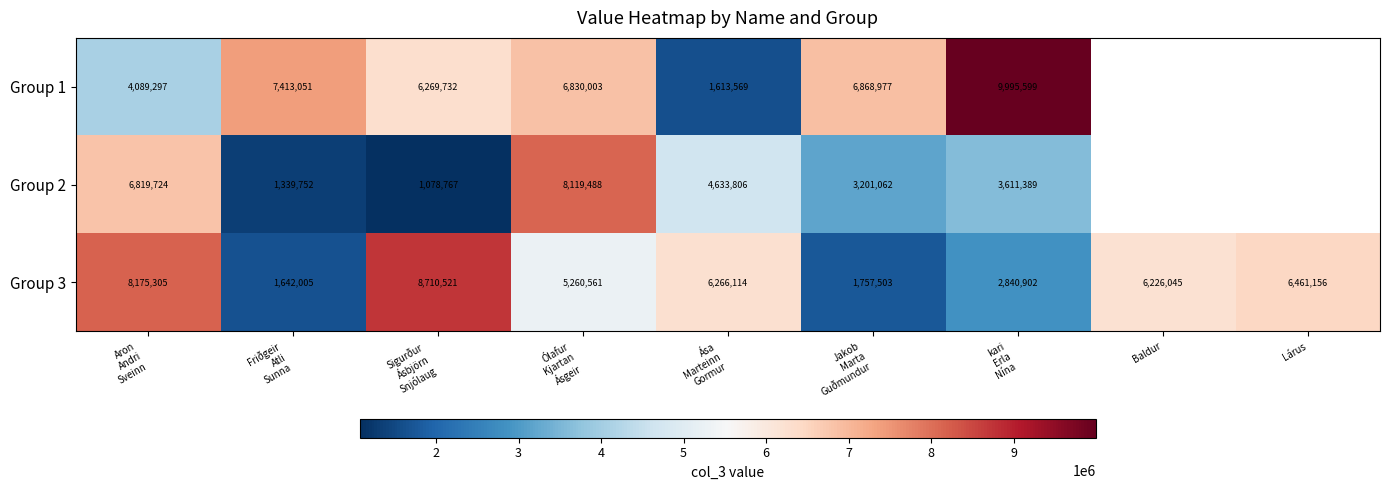

Which series has the largest range (max minus min)?

Group 1